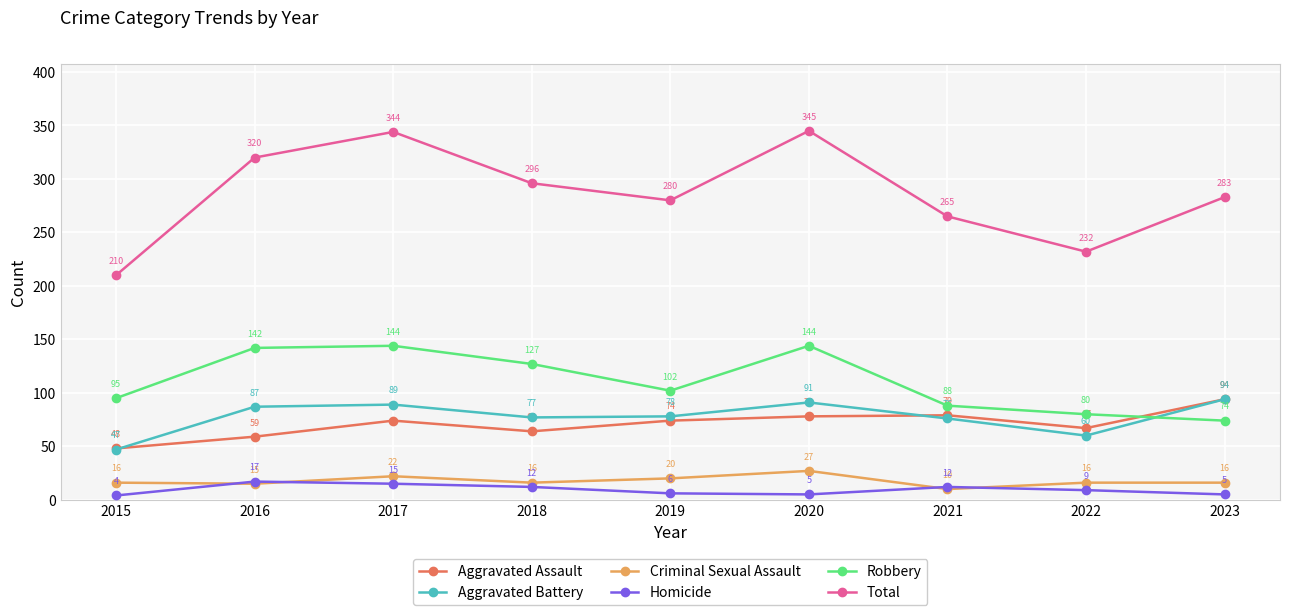

Rank the series at 2018 from highest to lowest value.

Total, Robbery, Aggravated Battery, Aggravated Assault, Criminal Sexual Assault, Homicide